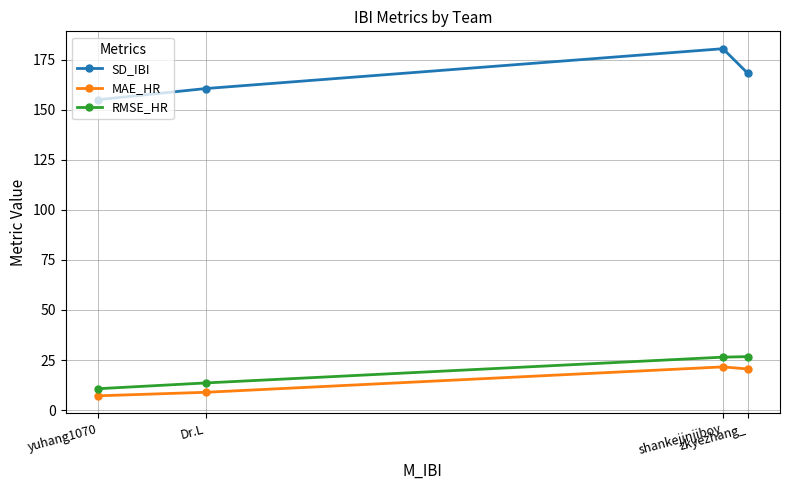

True or false: RMSE_HR has more than 1 points higher than both neighbors.

False